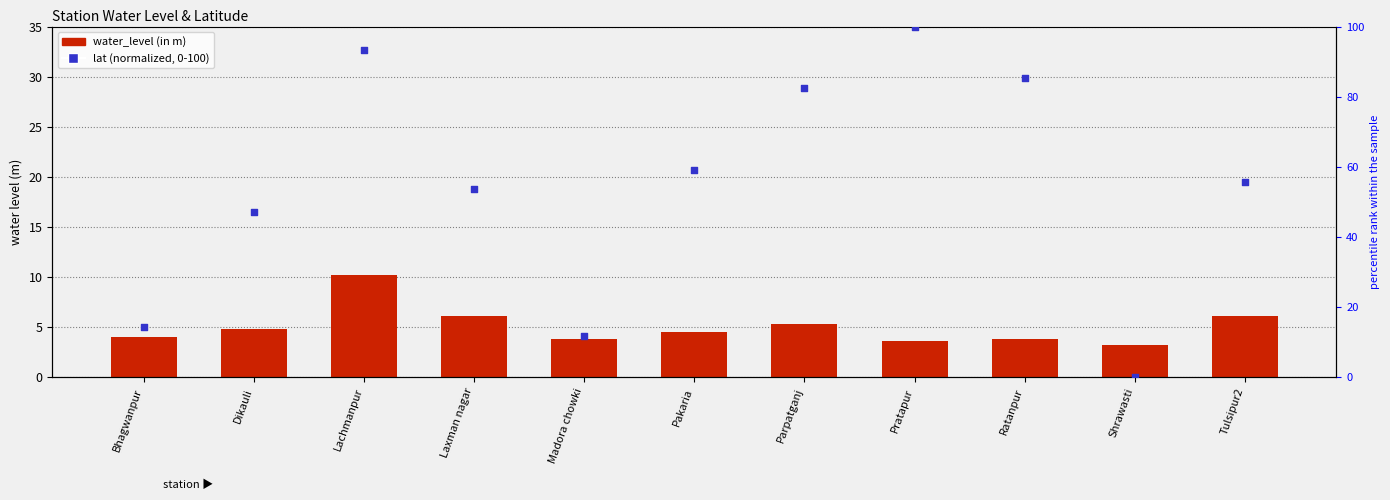

At which category is the sum across all series the highest?

Pratapur